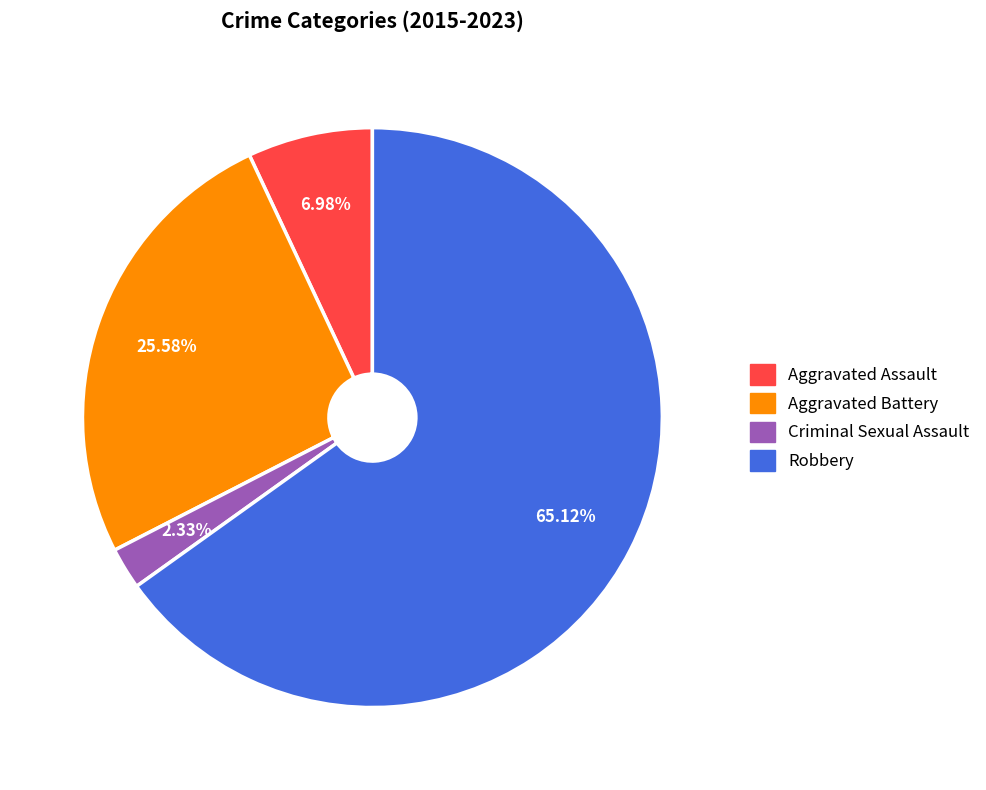

Rank the categories by value from lowest to highest.

Criminal Sexual Assault, Aggravated Assault, Aggravated Battery, Robbery